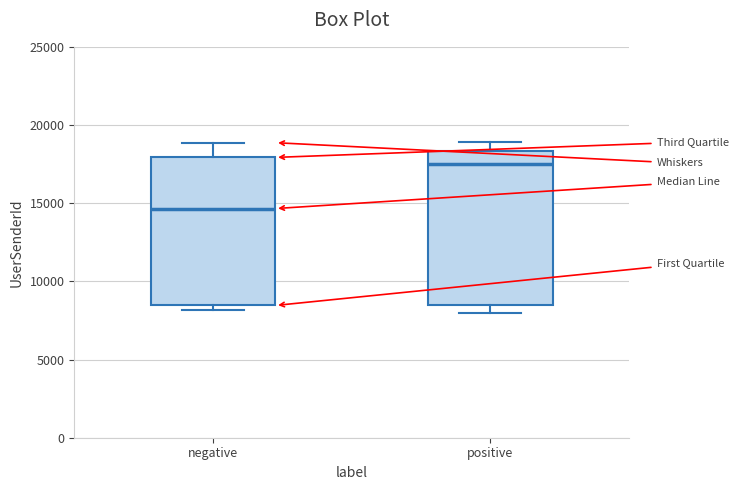

Reading left to right, transcribe this box plot: for each box, give where its median line is, the range the box spans, and where its two whiskers end, as read against the y-axis. The values are not printed on the chart, so give them approximately, as read against the axis.

negative: median 14500, box 8500 to 18000, whiskers 8000 to 19000
positive: median 17500, box 8500 to 18500, whiskers 8000 to 19000